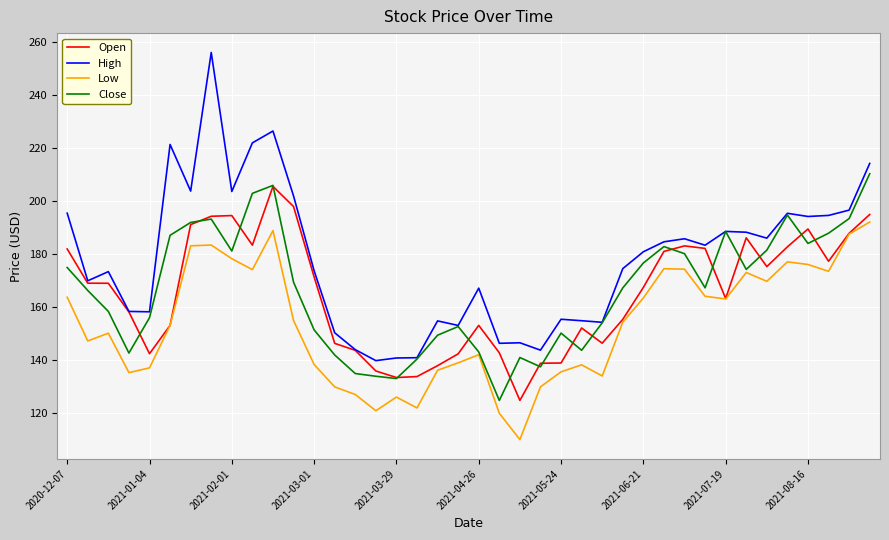

What is the smallest value displayed?

110.1